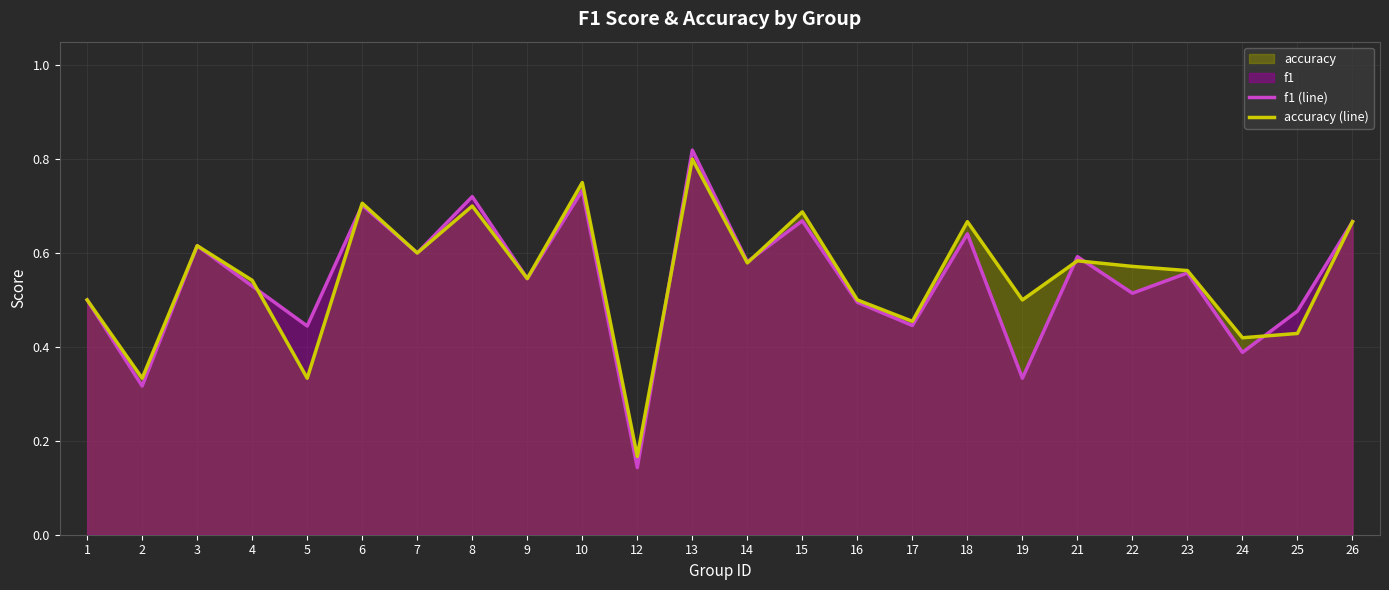

At which category does f1 (line) reach its first local peak?

3